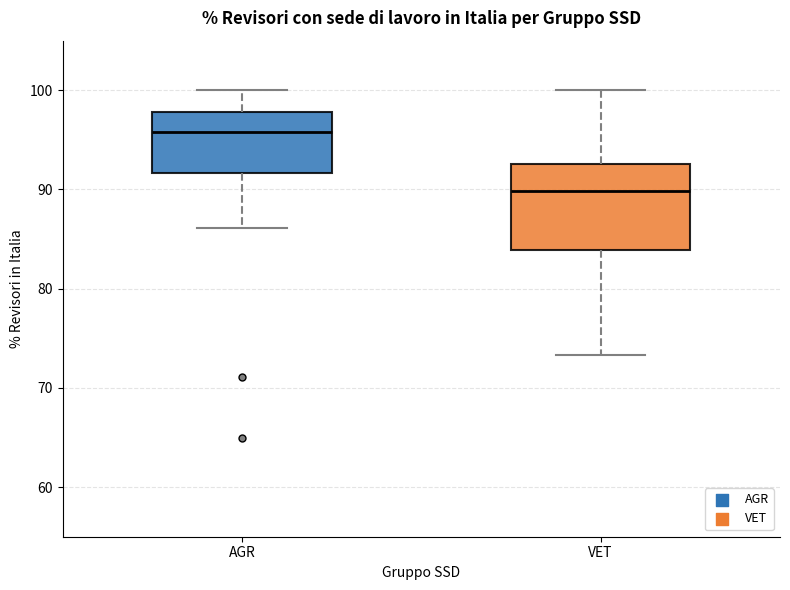

Reading left to right, read every box against the y-axis: the position of its median line, the range the box covers, and the ends of its whiskers. The values are not printed on the chart, so give them approximately, as read against the axis.

AGR: median 96, box 92 to 98, whiskers 86 to 100
VET: median 90, box 84 to 93, whiskers 73 to 100